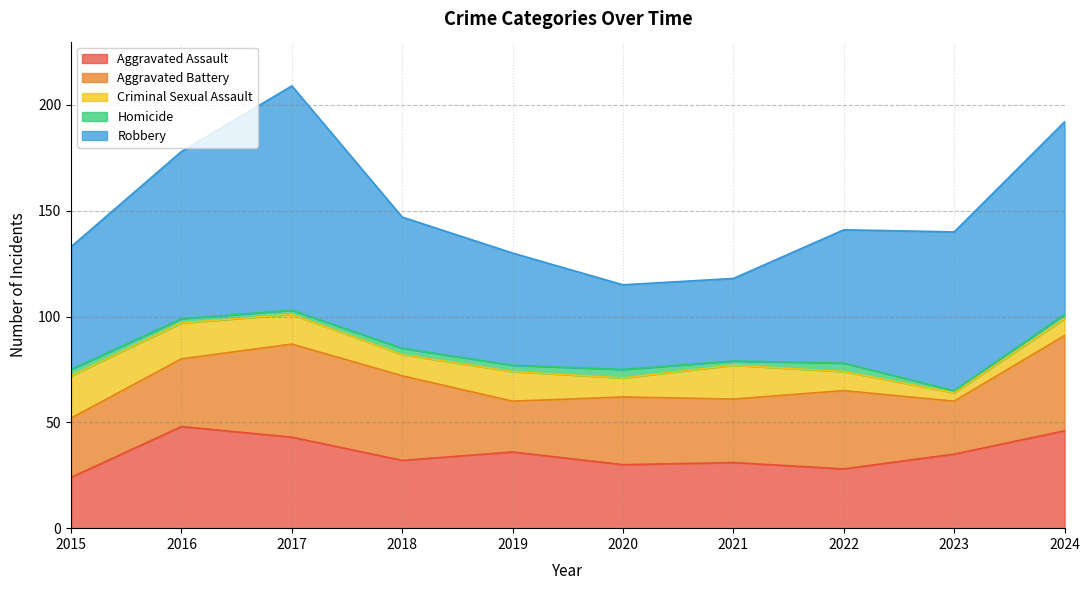

Reading left to right, what are all the values shown in this chart?

Aggravated Assault: 24	48	43	32	36	30	31	28	35	46
Aggravated Battery: 28	32	44	40	24	32	30	37	25	45
Criminal Sexual Assault: 20	17	14	10	14	9	16	9	4	8
Homicide: 3	2	2	3	3	4	2	4	1	2
Robbery: 58	79	106	62	53	40	39	63	75	91